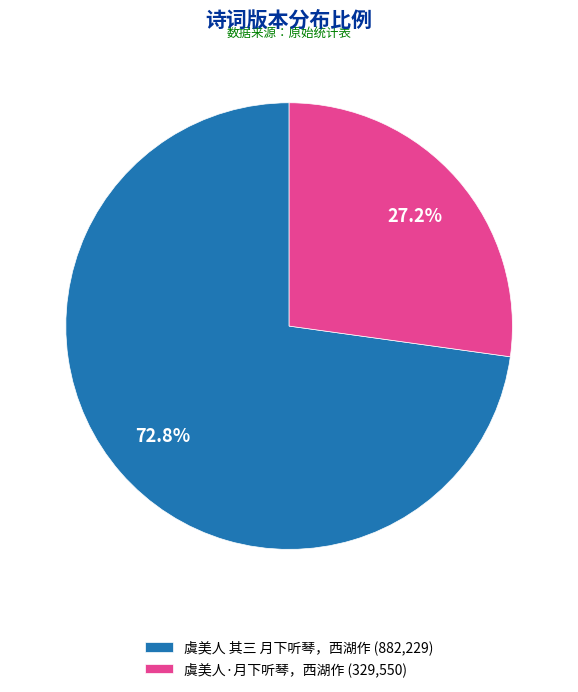

Between 虞美人 其三 月下听琴，西湖作 and 虞美人·月下听琴，西湖作, which is larger?

虞美人 其三 月下听琴，西湖作